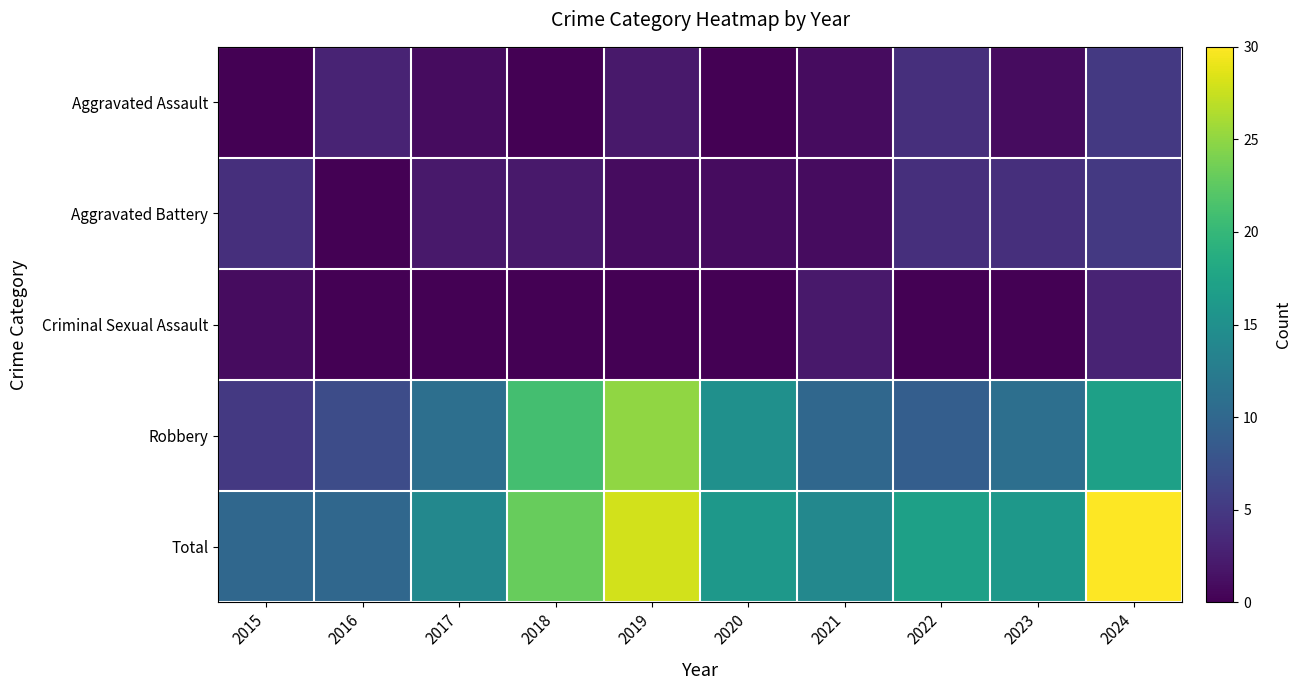

Reading left to right, list all the values displayed in this chart.

Aggravated Assault: 2015=0	2016=3	2017=1	2018=0	2019=2	2020=0	2021=1	2022=4	2023=1	2024=5
Aggravated Battery: 2015=4	2016=0	2017=2	2018=2	2019=1	2020=1	2021=1	2022=4	2023=4	2024=5
Criminal Sexual Assault: 2015=1	2016=0	2017=0	2018=0	2019=0	2020=0	2021=2	2022=0	2023=0	2024=3
Robbery: 2015=5	2016=7	2017=11	2018=21	2019=25	2020=15	2021=10	2022=9	2023=11	2024=17
Total: 2015=10	2016=10	2017=14	2018=23	2019=28	2020=16	2021=14	2022=17	2023=16	2024=30